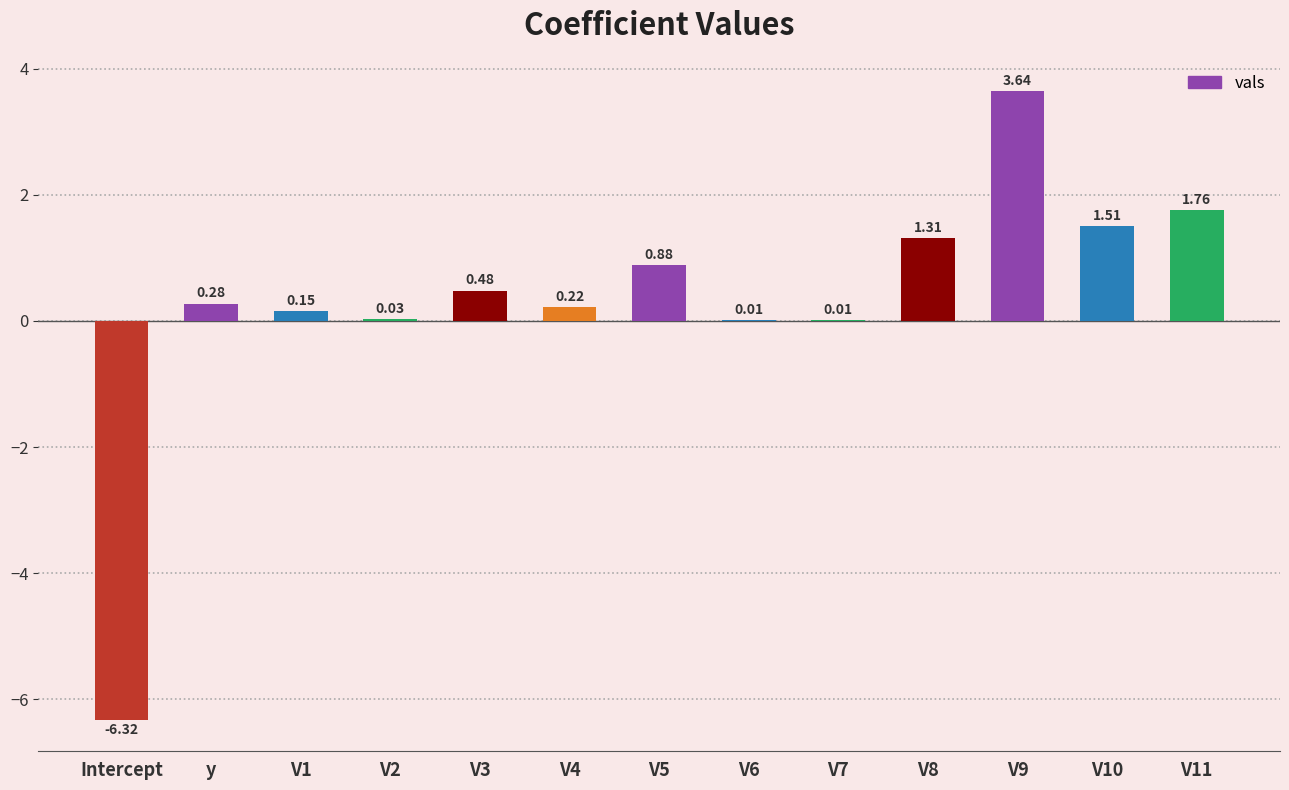

Where does the data first go above 0?

y